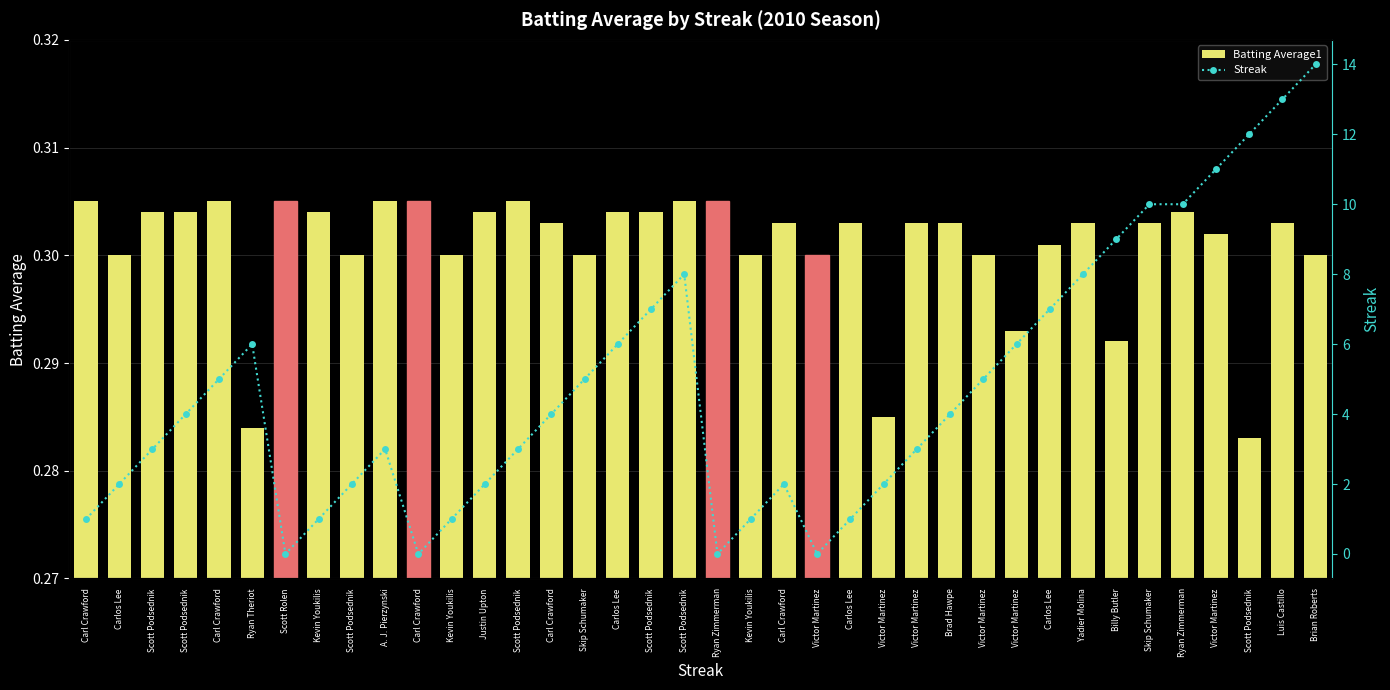

Does the chart contain stacked bars?

No